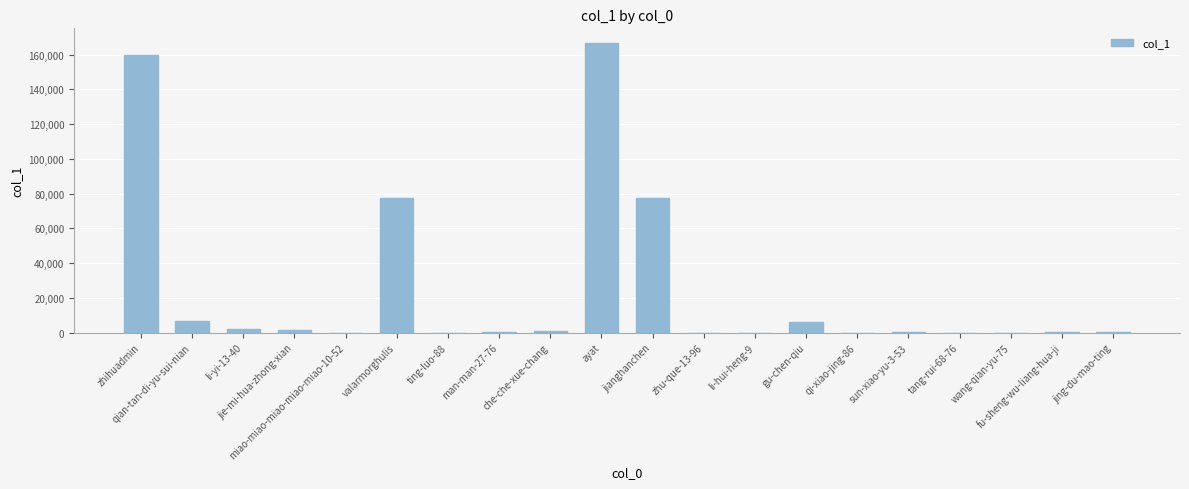

Is it true that the value at che-che-xue-chang is 870?

True